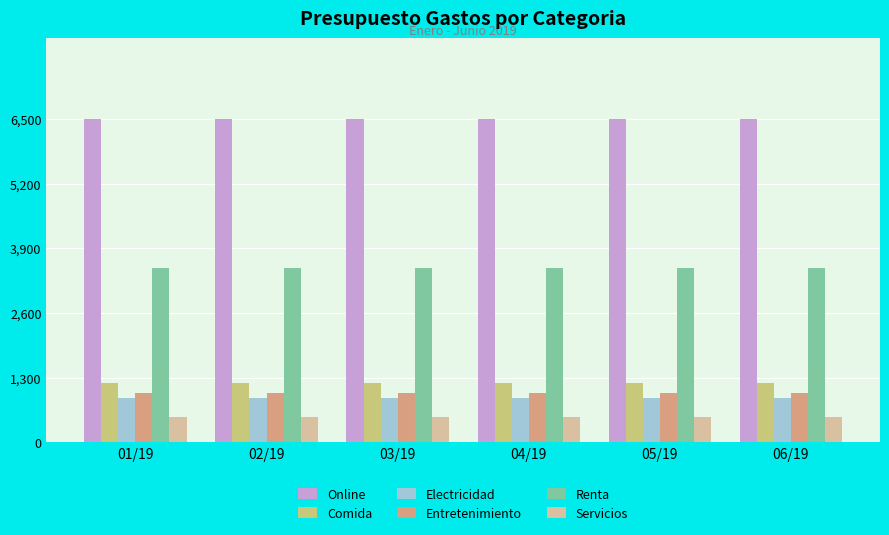

Which series has the largest total across all categories?

Online